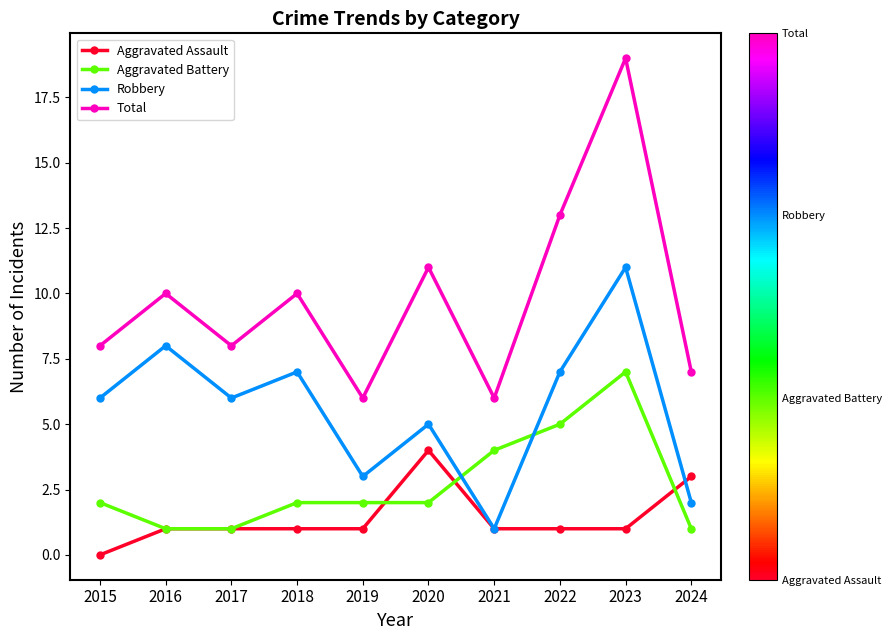

List the series in order of their overall mean, highest first.

Total, Robbery, Aggravated Battery, Aggravated Assault